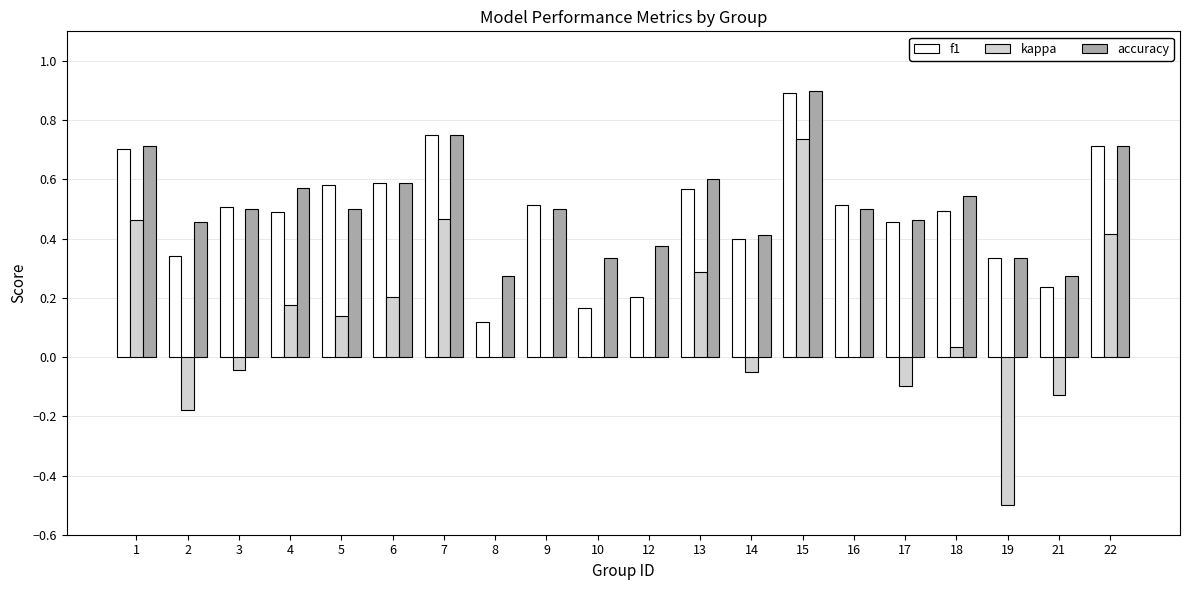

What is the sum of all f1 values?

9.6